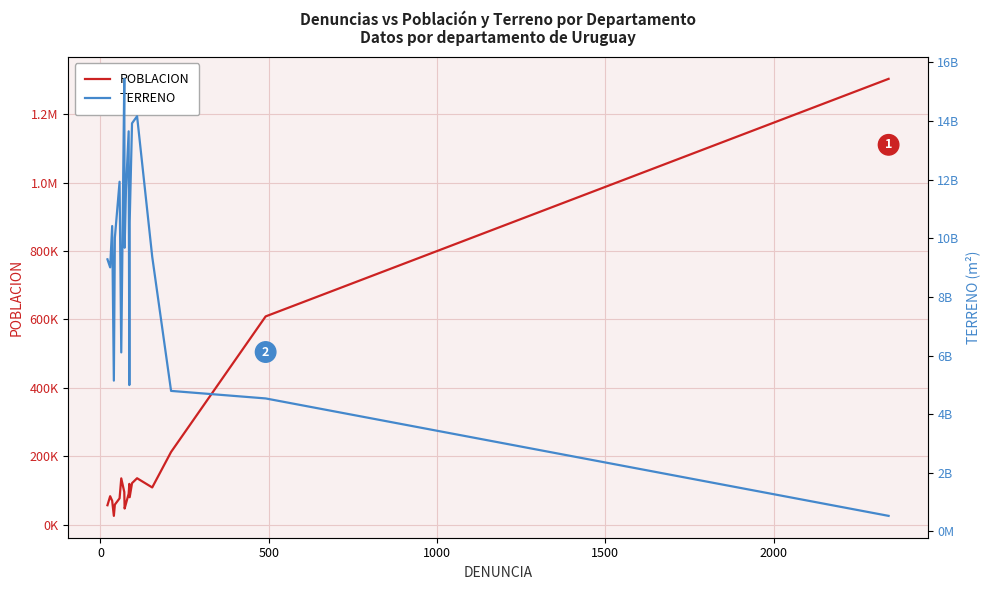

Reading left to right, what are all the values shown in this chart?

POBLACION: 57334	83685	70325	26271	59175	77487	135797	96013	47706	62011	91025	119714	80707	121843	136197	109300	212951	608956	1302954
TERRENO: 9282000000	9008000000	10417000000	5144000000	10016000000	11928000000	6106000000	15438000000	9676000000	11643000000	13648000000	4992000000	10551000000	13922000000	14163000000	9370000000	4793000000	4536000000	530000000